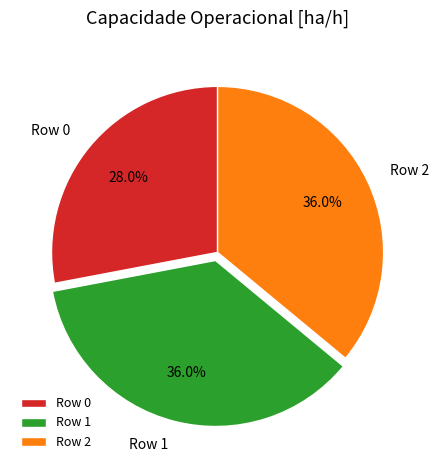

Is there any slice that represents more than half of the pie?

No